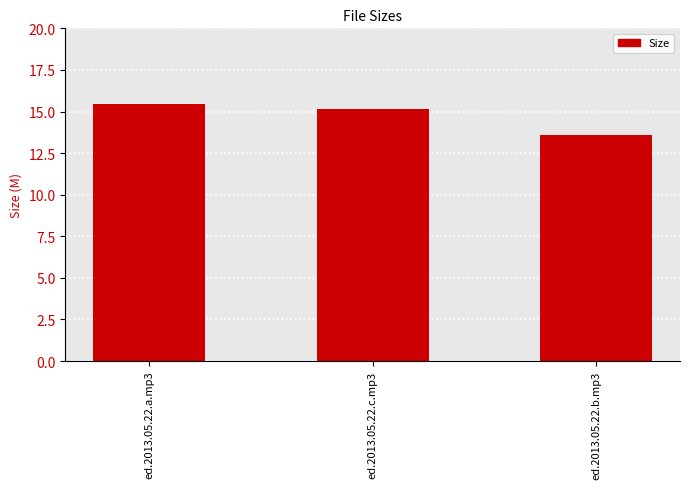

How many categories are shown in the chart?

3